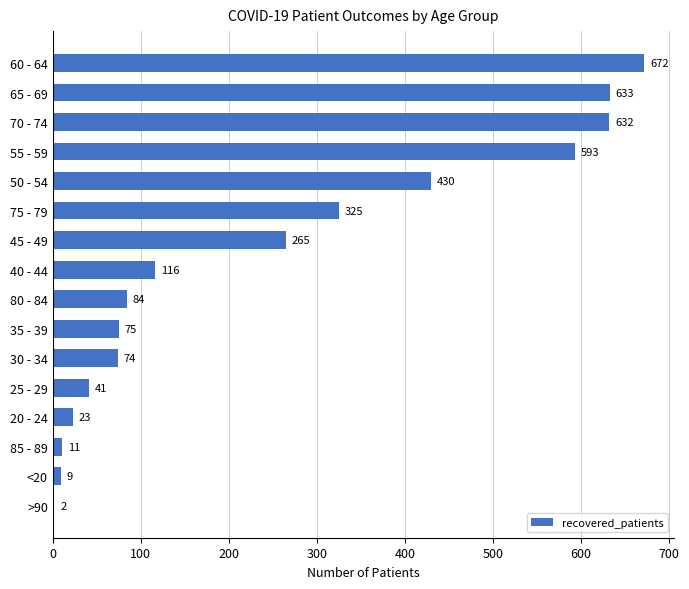

What is the change in value from 75 - 79 to 65 - 69?

+308